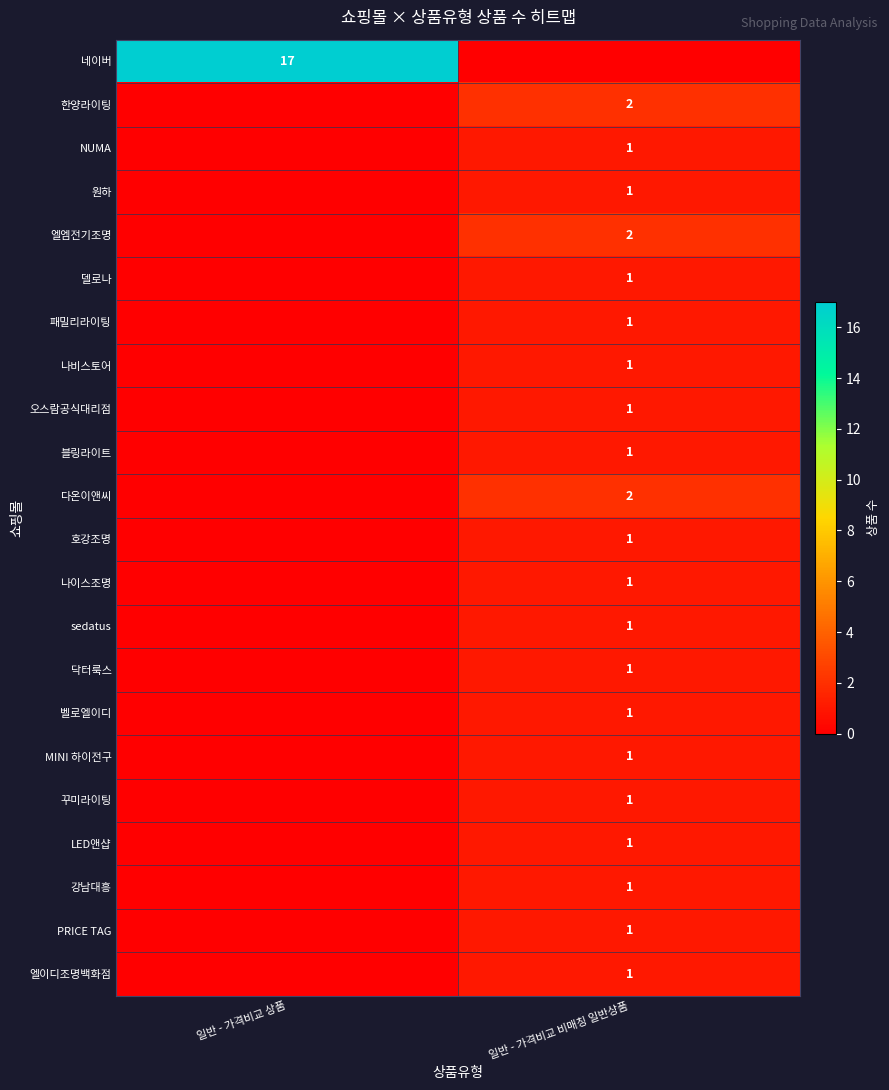

The sedatus series shows 1 at 일반 - 가격비교 비매칭 일반상품. True or false?

True